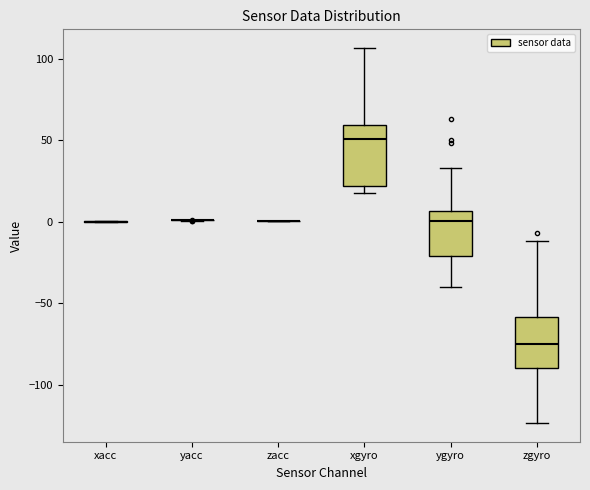

Reading left to right, transcribe this box plot: for each box, give where its median line is, the range the box spans, and where its two whiskers end, as read against the y-axis. The values are not printed on the chart, so give them approximately, as read against the axis.

xacc: box collapsed to a line at 0, whiskers 0 to 0
yacc: box collapsed to a line at 0, whiskers 0 to 0
zacc: box collapsed to a line at 0, whiskers 0 to 0
xgyro: median 50, box 20 to 60, whiskers 20 (just below the box's lower edge) to 105
ygyro: median 0, box -20 to 5, whiskers -40 to 35
zgyro: median -75, box -90 to -60, whiskers -125 to -10